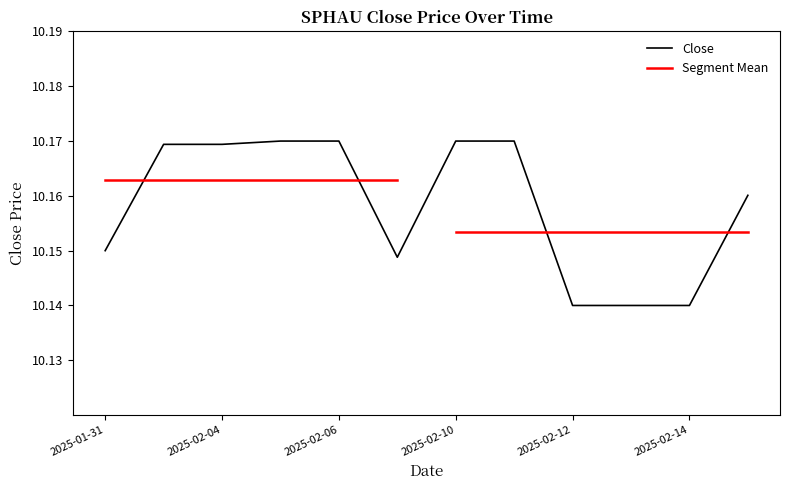

The chart shows a value of 15.8 at 2025-02-03. True or false?

False